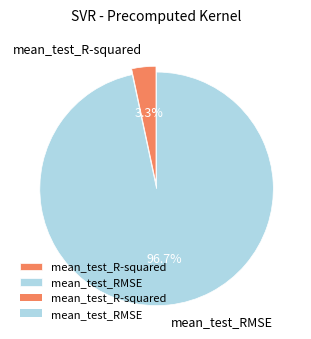

Combined, do mean_test_RMSE and mean_test_R-squared account for over 50%?

Yes